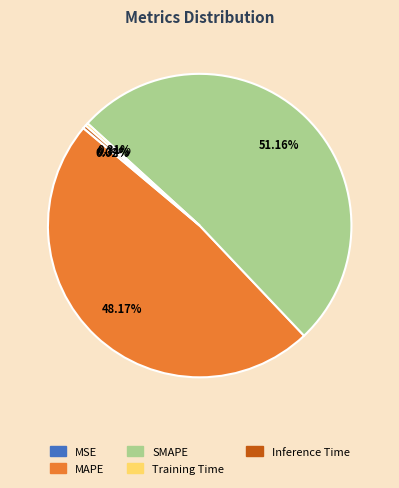

The Inference Time slice represents 0% of the pie. True or false?

True